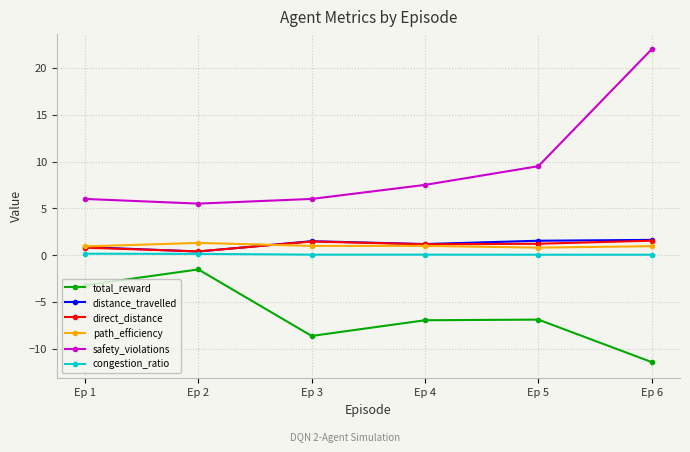

What is the maximum value shown in the chart?

22.0